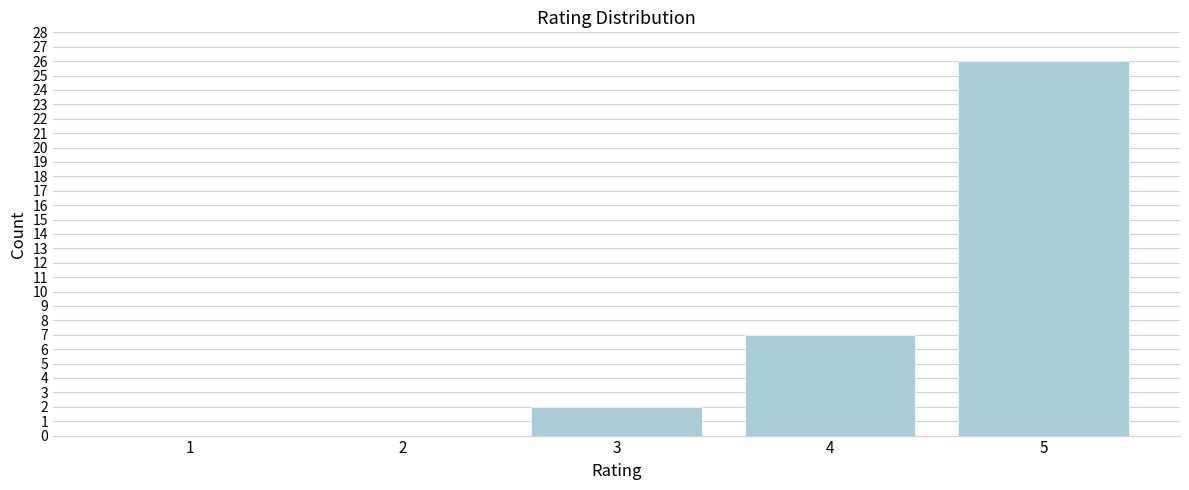

Reading right to left, transcribe all the data shown in this chart.

5=26	4=7	3=2	2=0	1=0